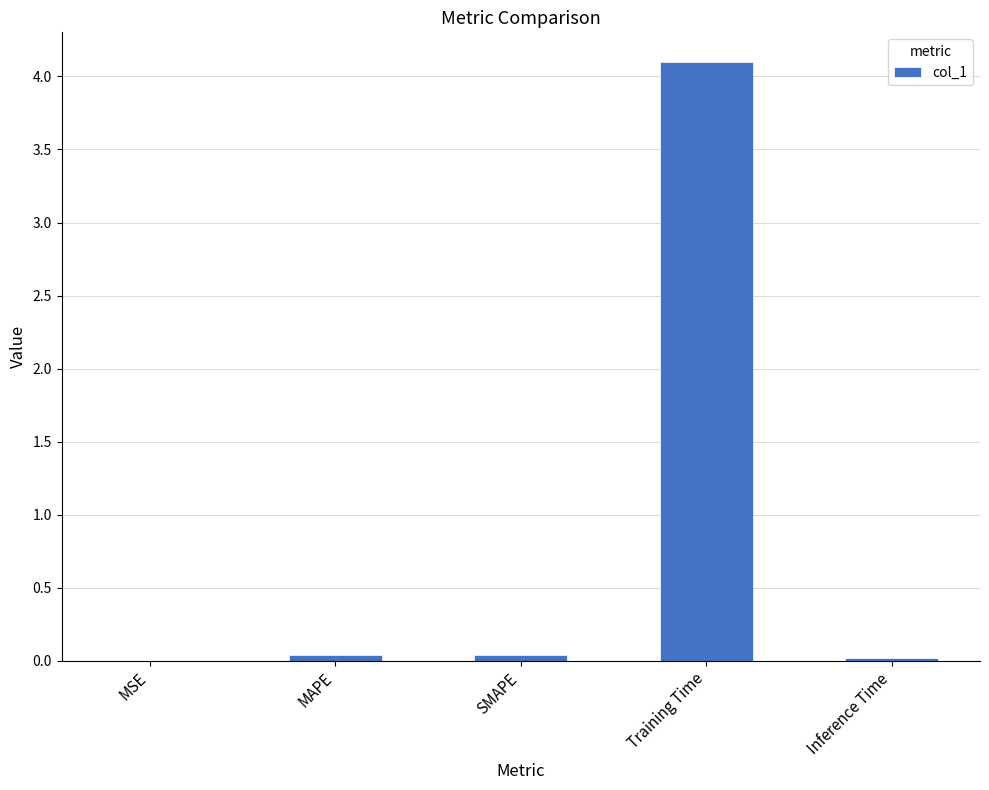

What is the average value?

0.8